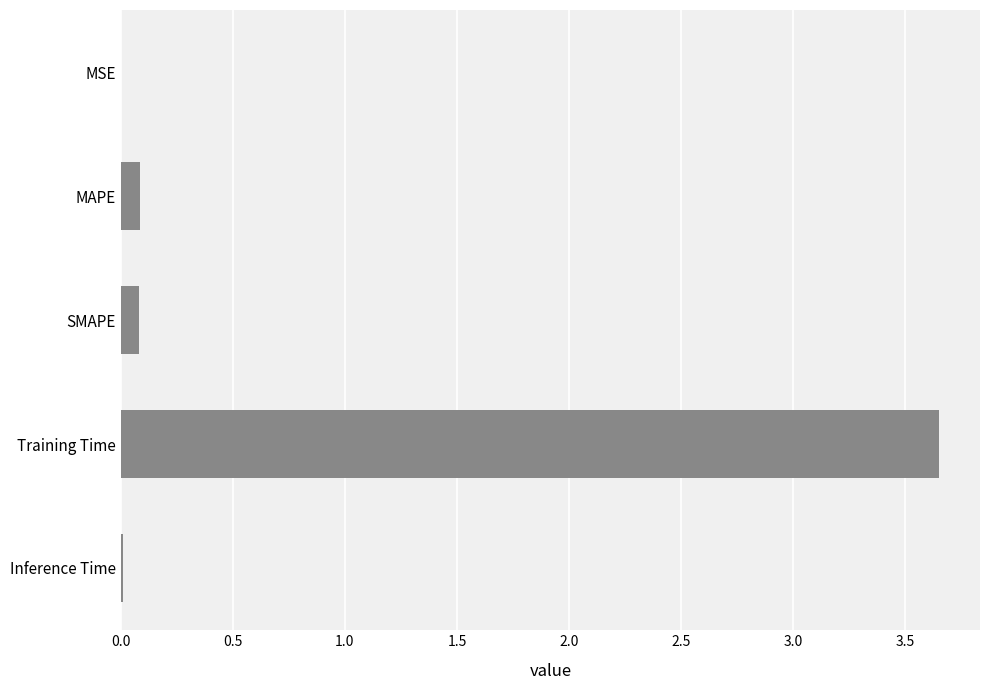

Which has a higher value, MSE or Training Time?

Training Time